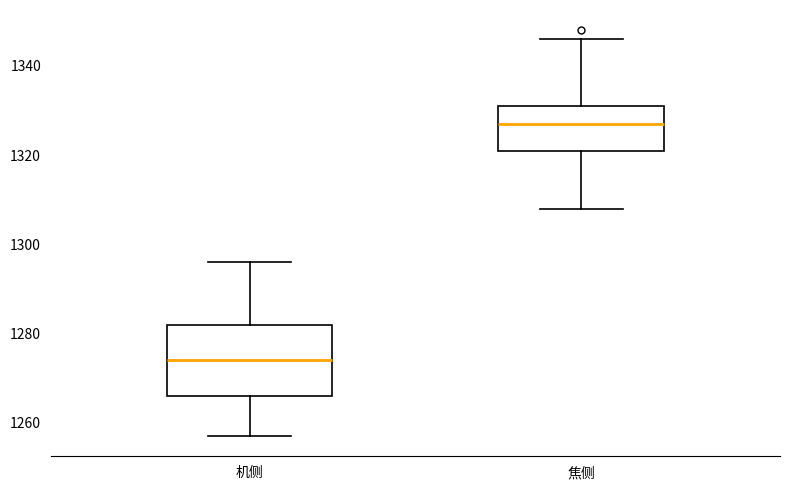

Which box's median line is the highest?

焦侧